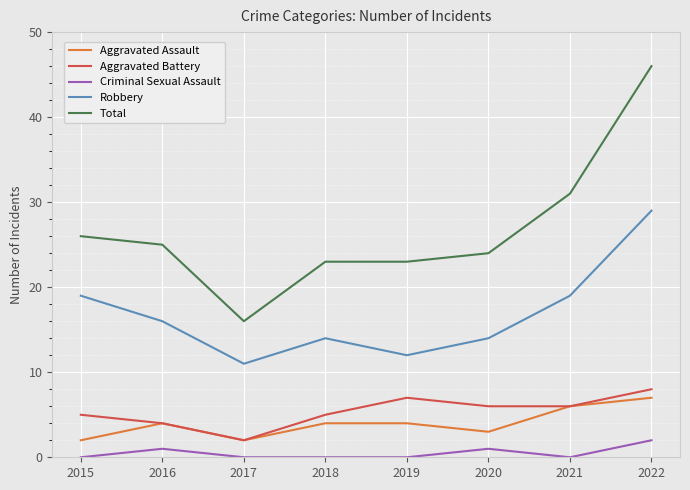

What is the approximate value of Criminal Sexual Assault at 2020?

1